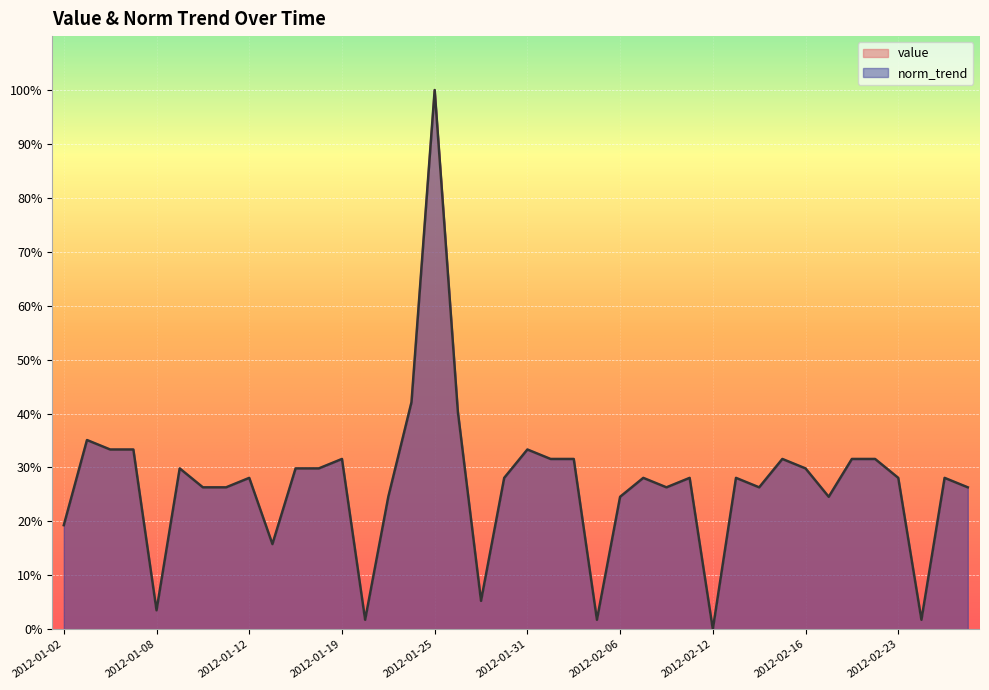

At how many categories does at least one series exceed 49?

1